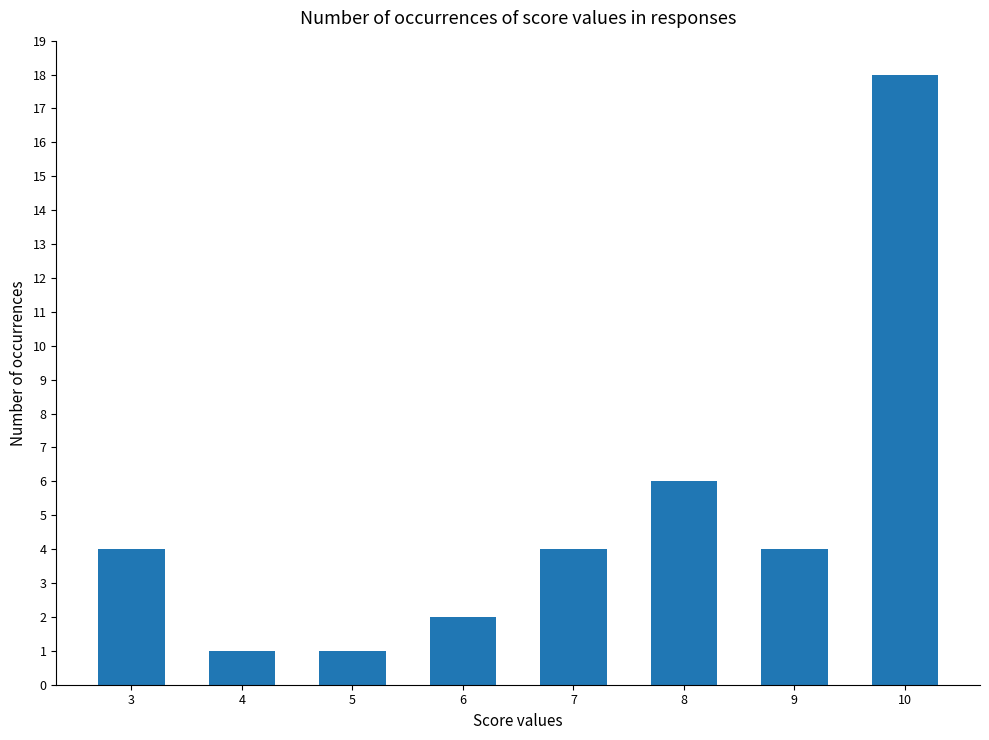

Which label corresponds to the largest value in the chart?

10